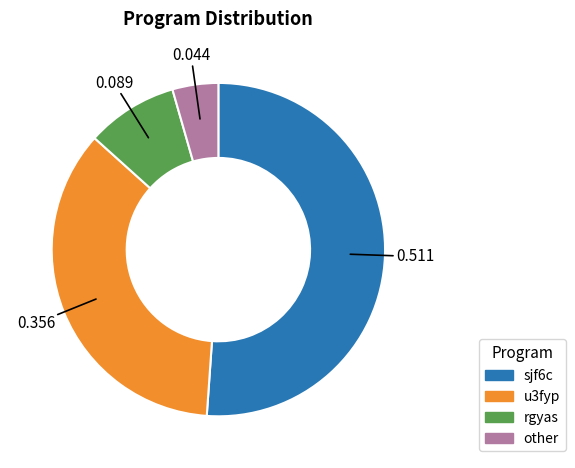

Which has a higher value, other or rgyas?

rgyas